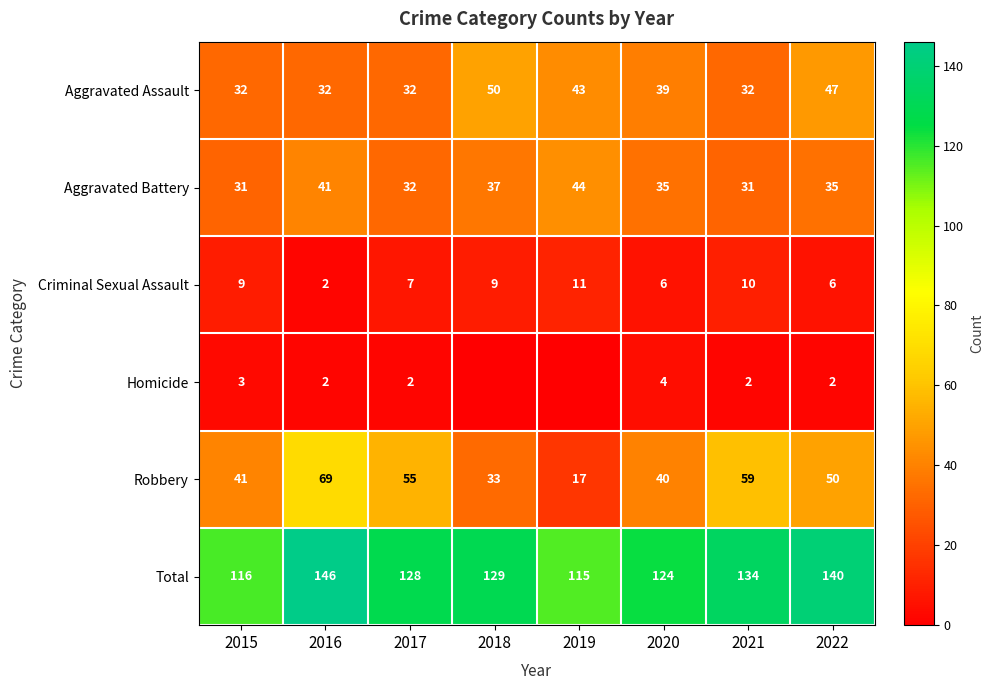

The value of Criminal Sexual Assault at 2021 is 3. True or false?

False